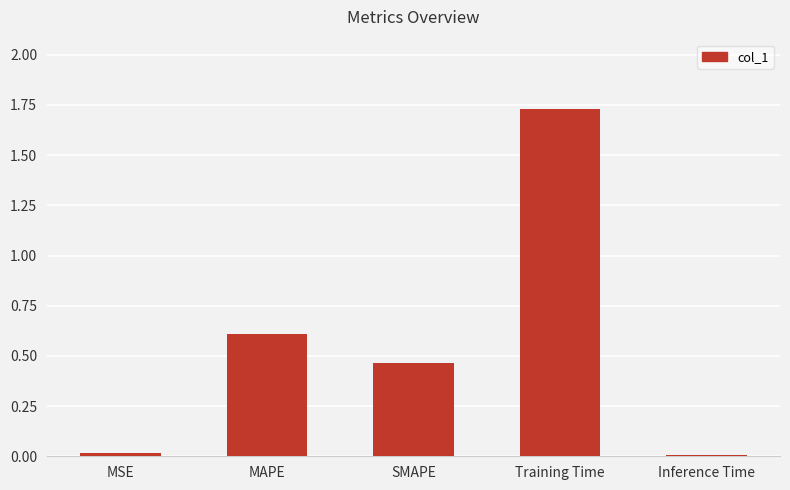

Are the bars horizontal?

No